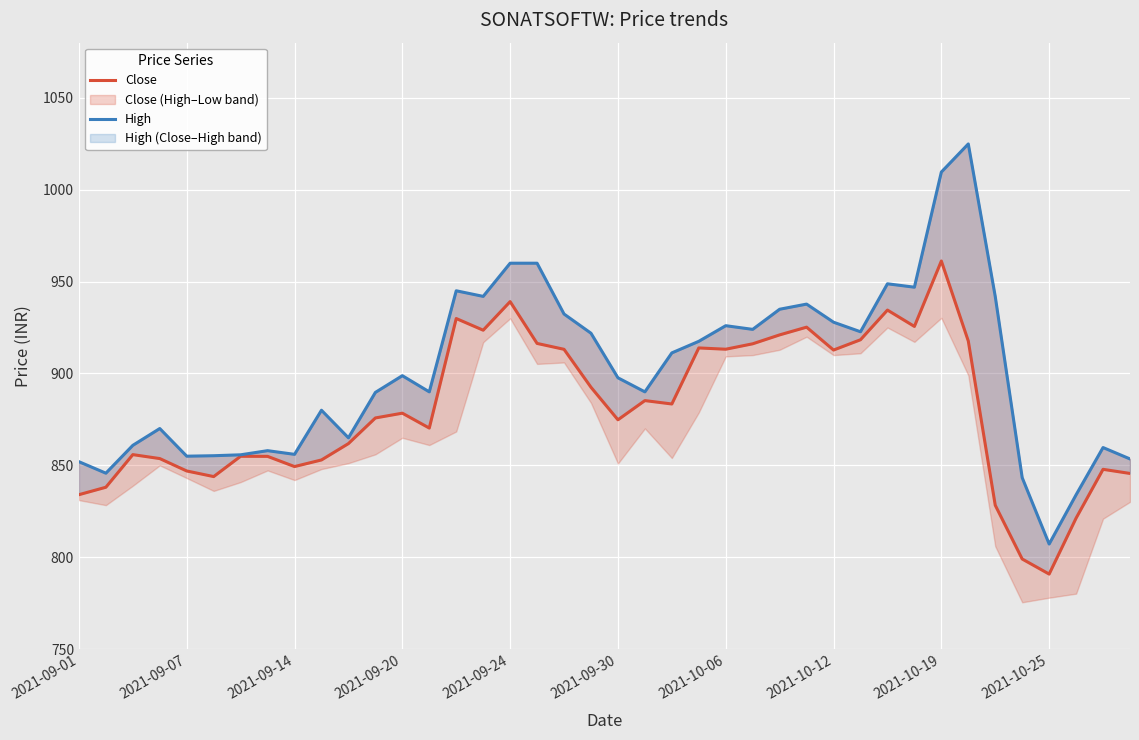

What are all the series names shown in the legend?

Close, High